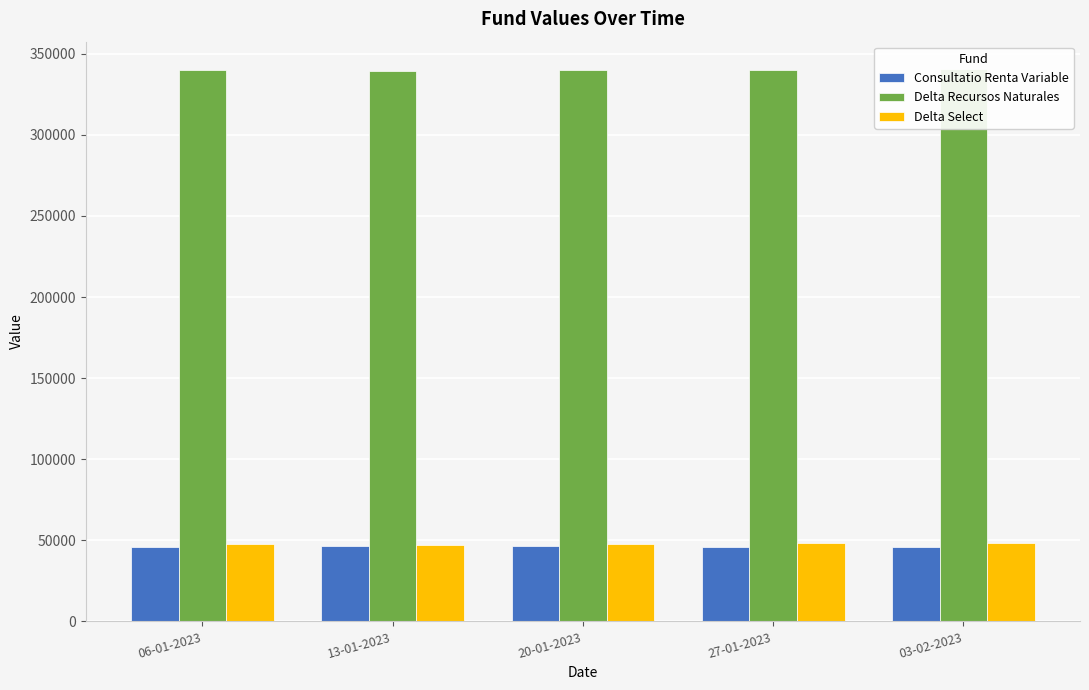

How many bars are there in total?

15